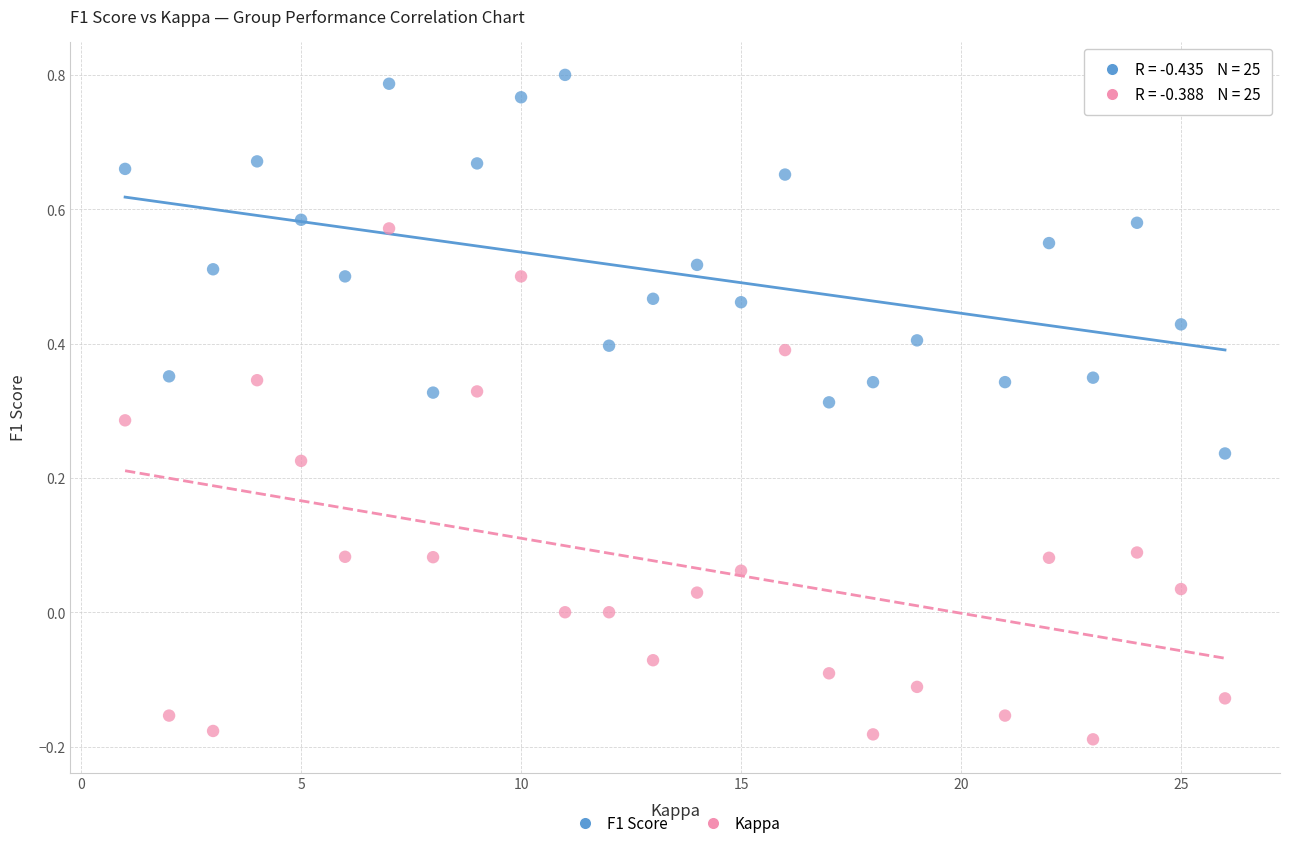

Across all data points, what is the range of X values (max minus min)?

25.0